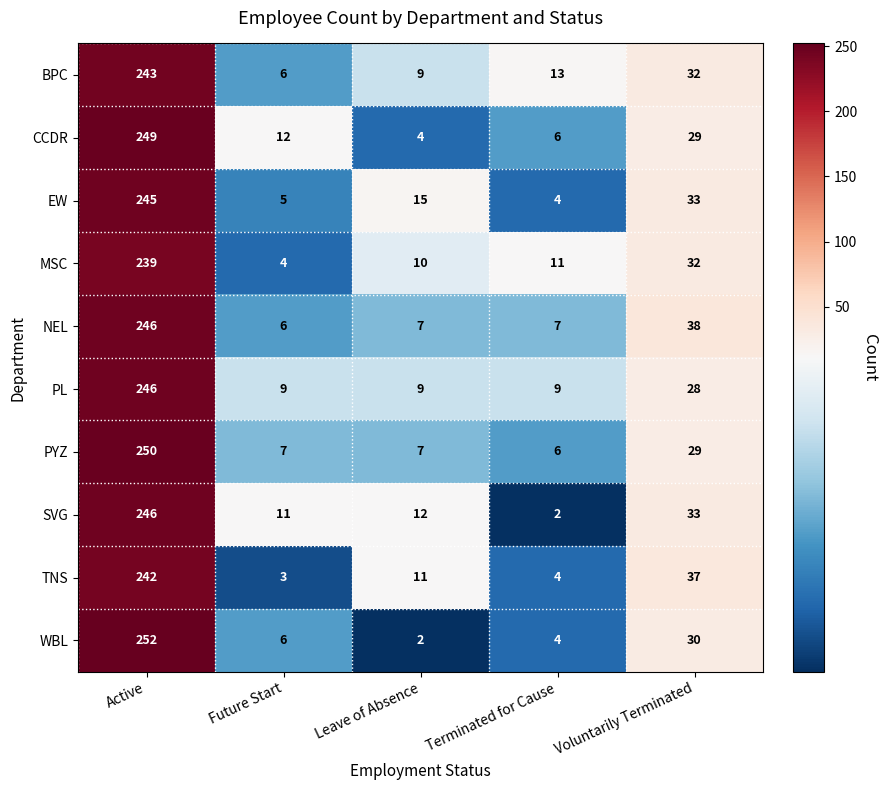

What is the approximate value of BPC at Voluntarily Terminated, to the nearest 10?

30